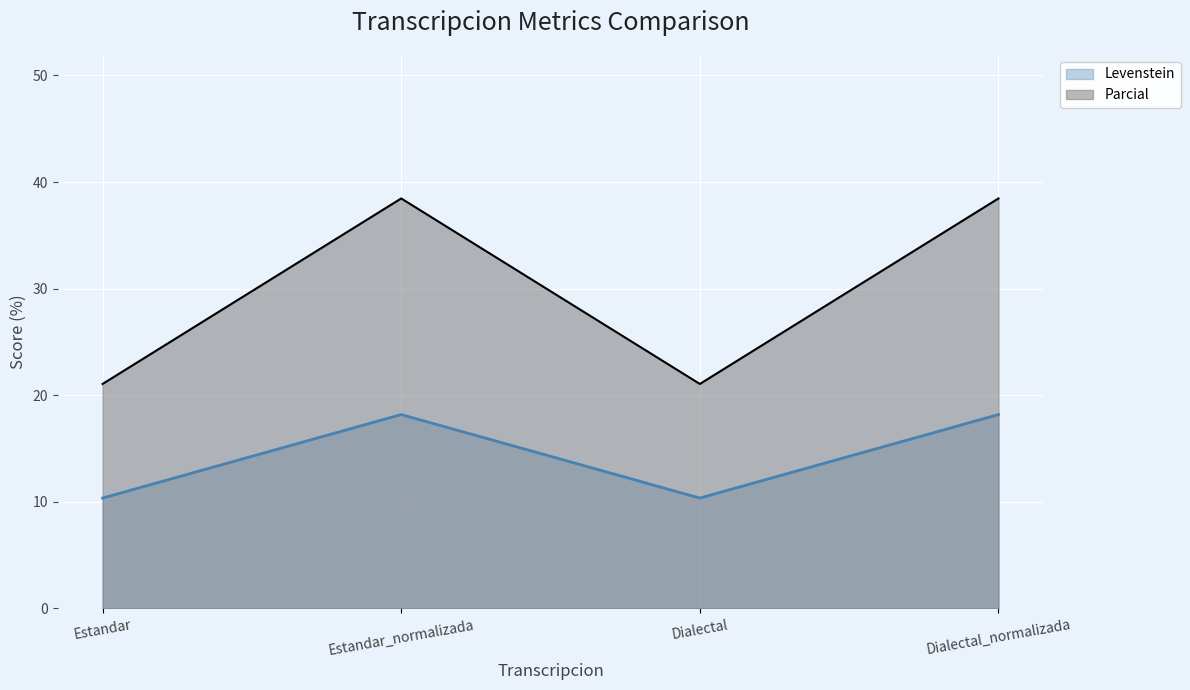

What is the sum of the Levenstein values at Dialectal and Estandar_normalizada?

28.5